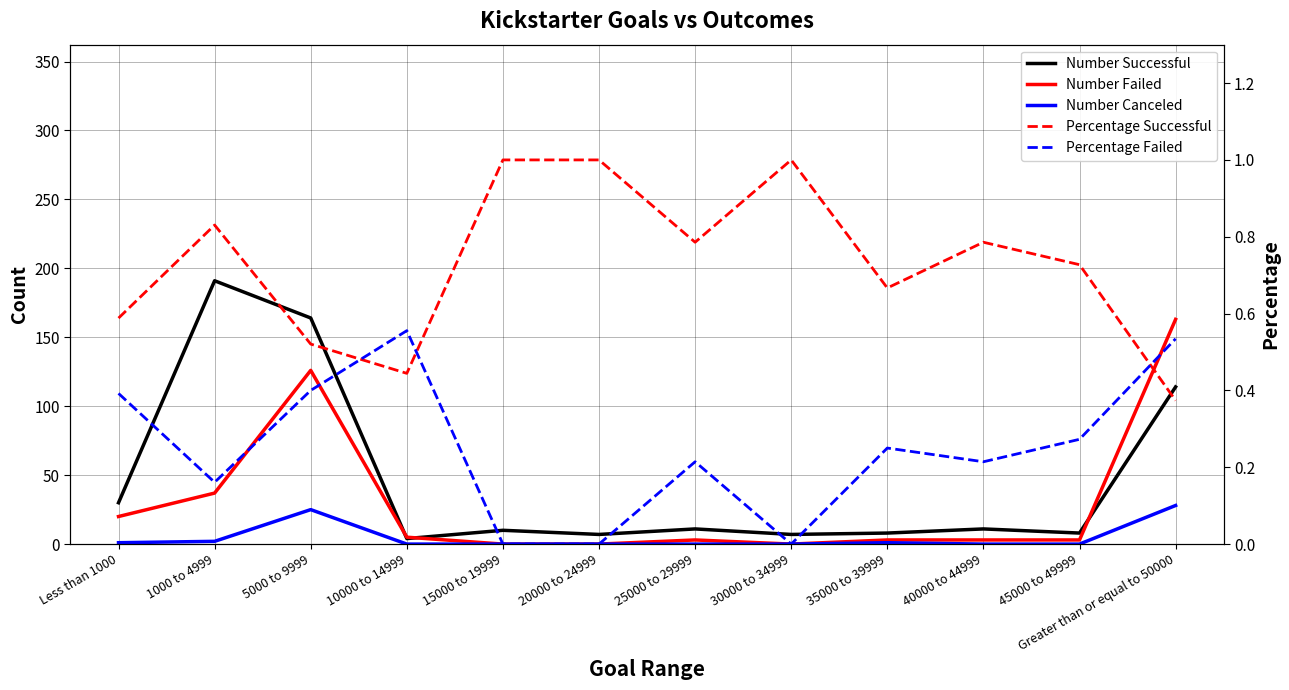

Which series has the widest spread of values?

Number Successful